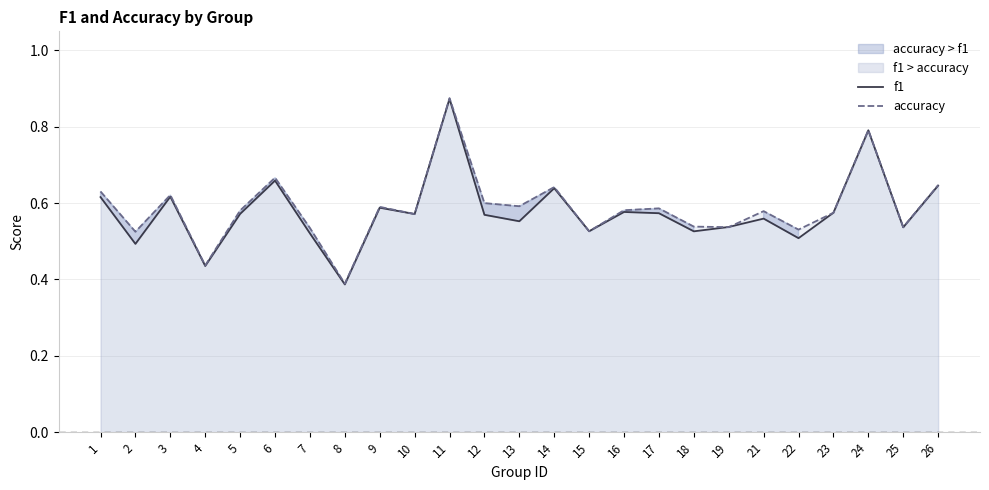

Between which two adjacent categories do f1 and accuracy first intersect?

18 and 19